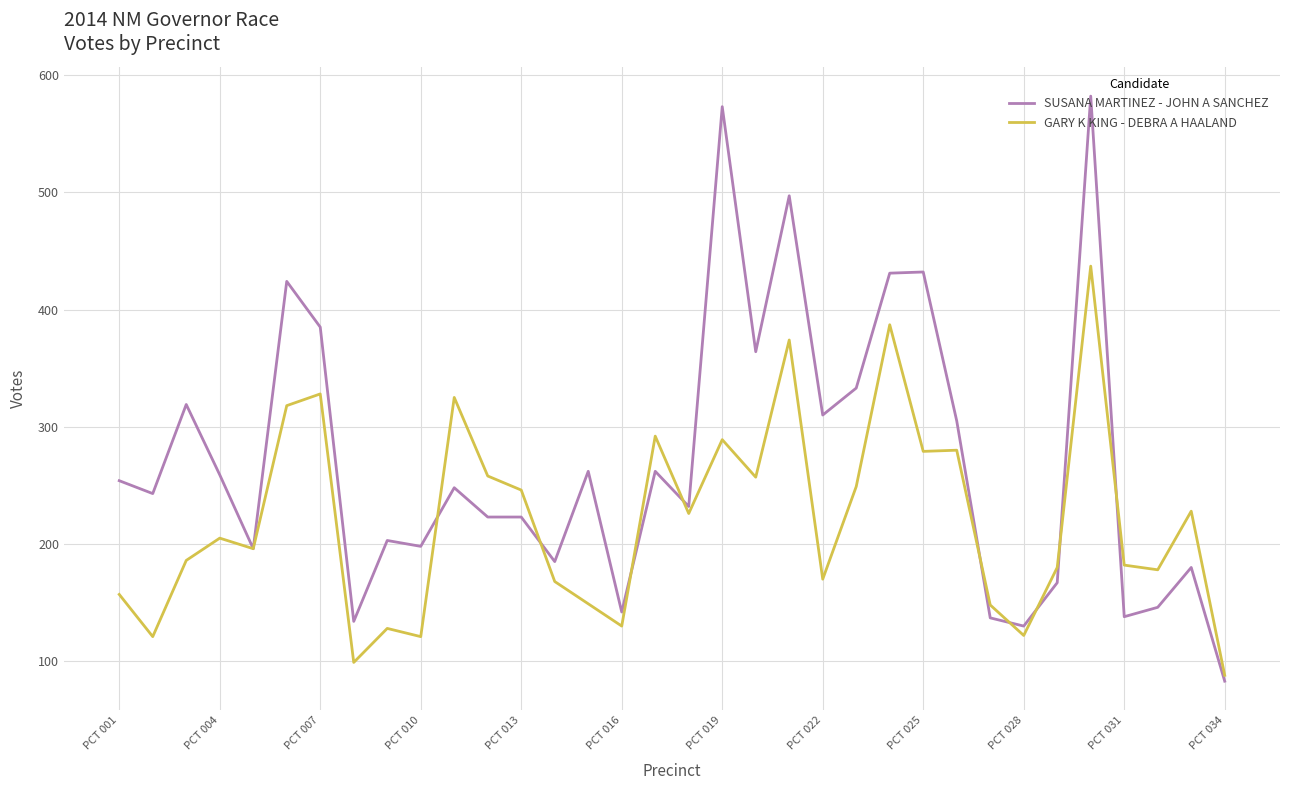

What is the greatest value displayed?

582